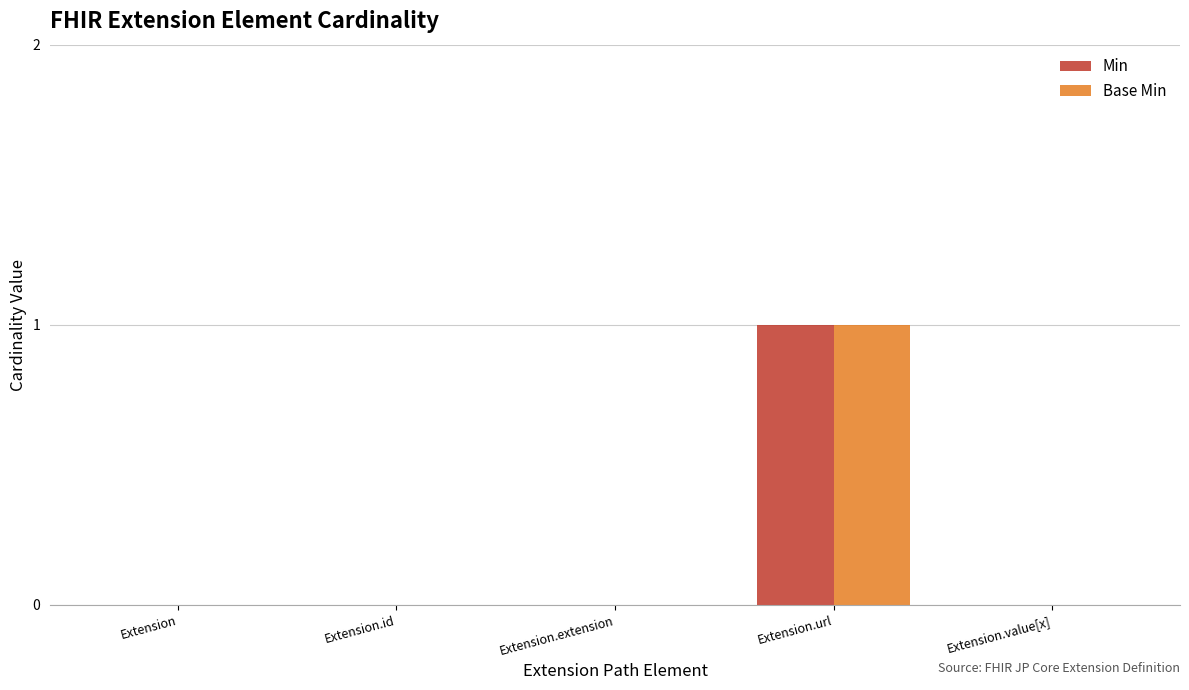

Which label corresponds to the largest value in the chart?

Extension.url